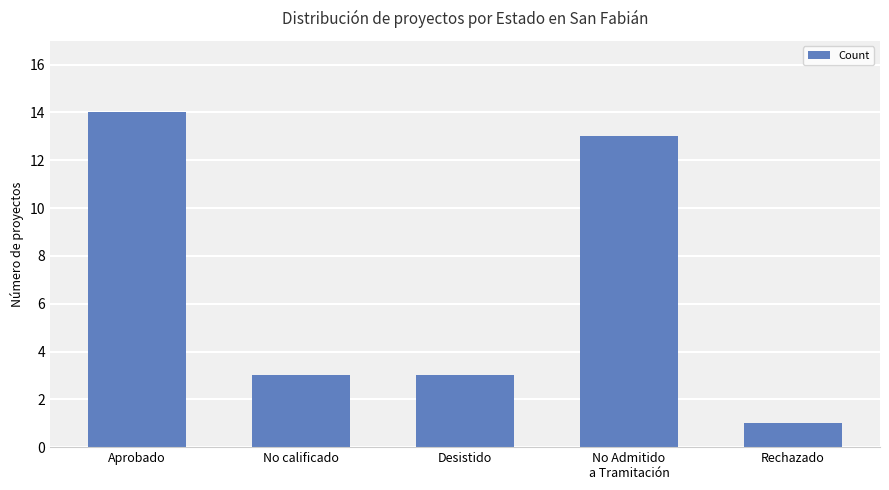

What is the greatest value displayed?

14